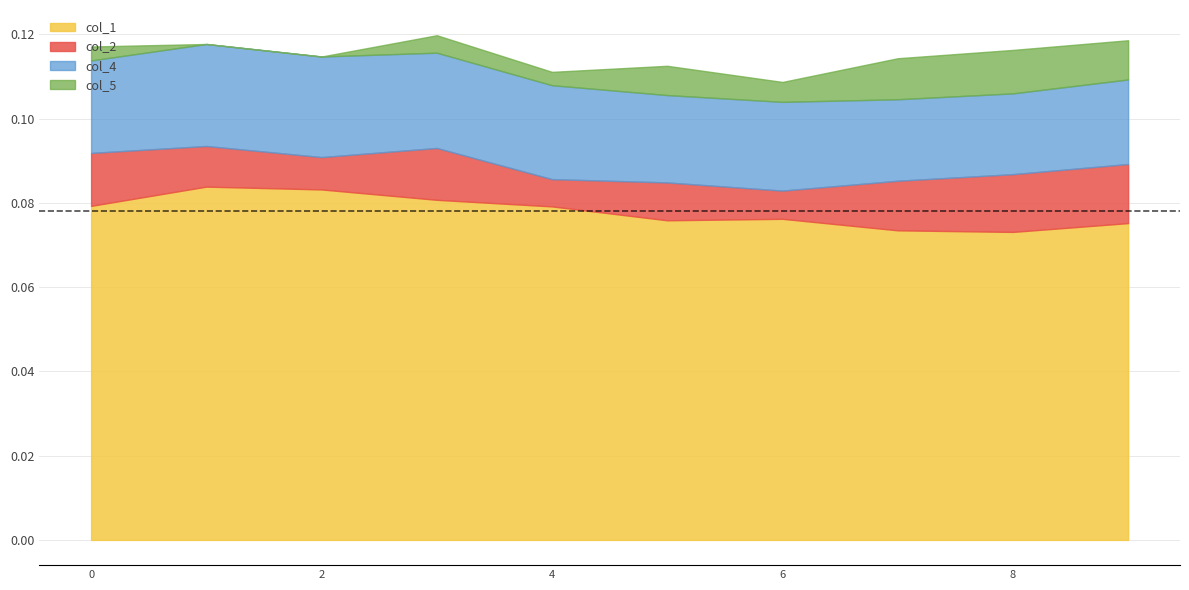

List the labels in order of col_4 value, largest first.

1, 2, 3, 4, 0, 6, 5, 9, 7, 8